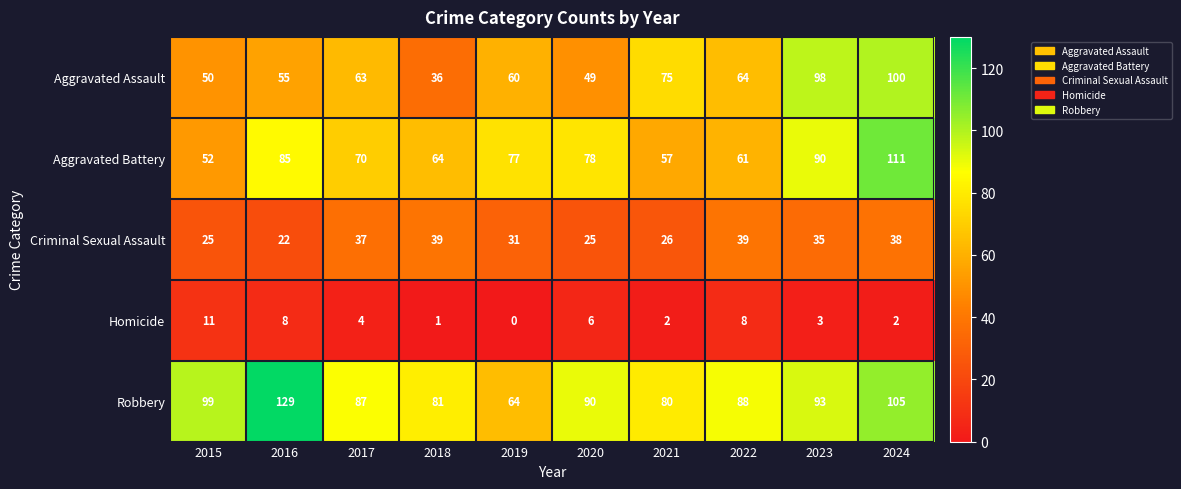

Count the number of categories in the chart.

10